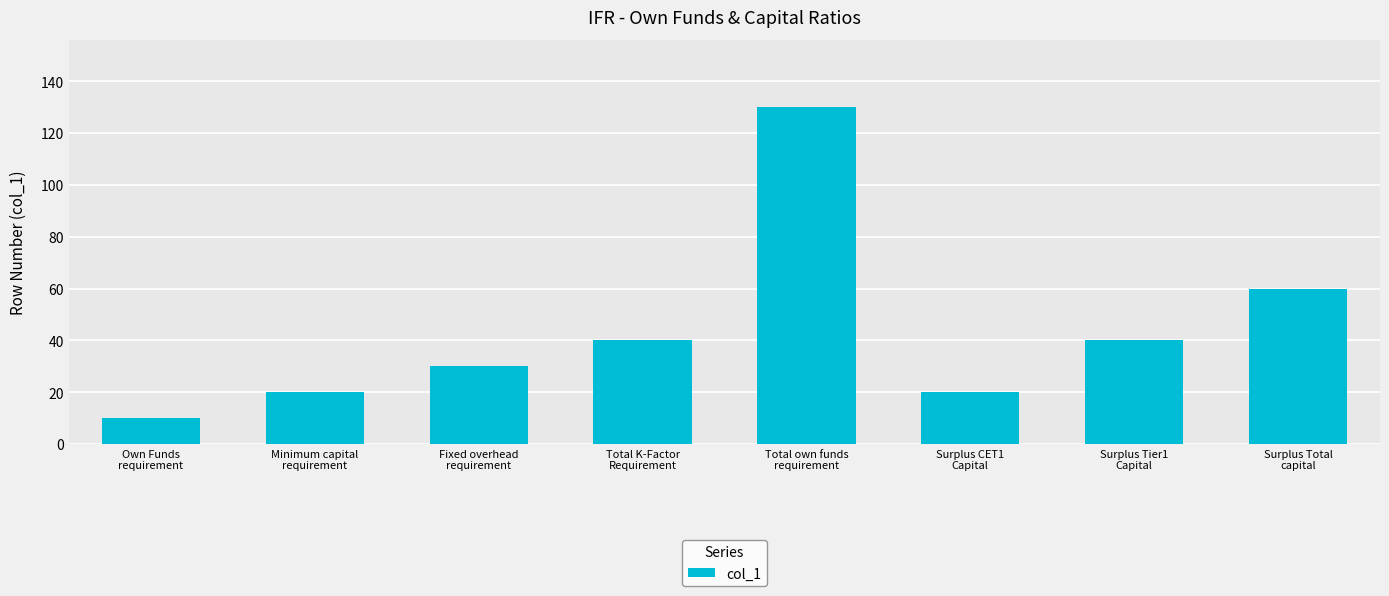

What is the maximum value shown in the chart?

130